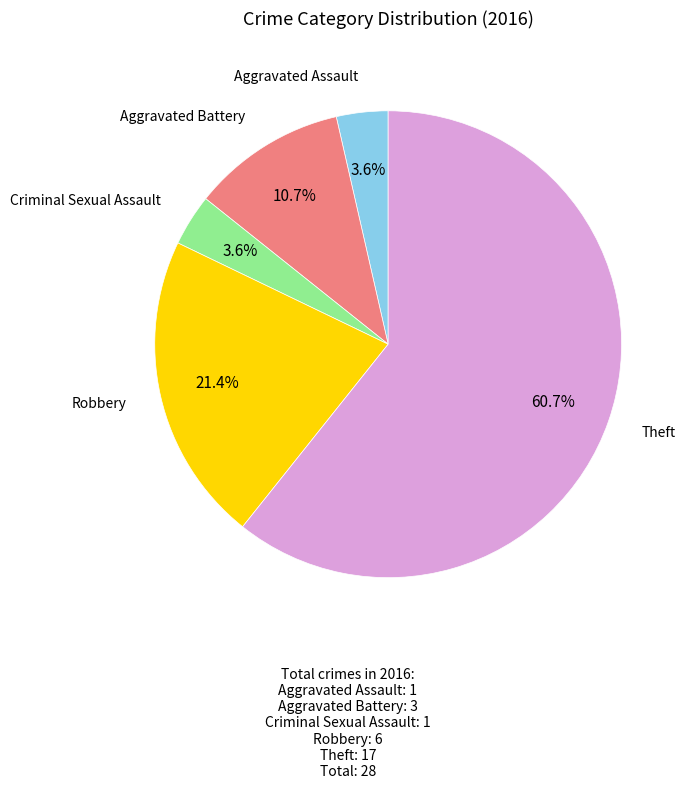

Is there a majority slice in this chart?

Yes